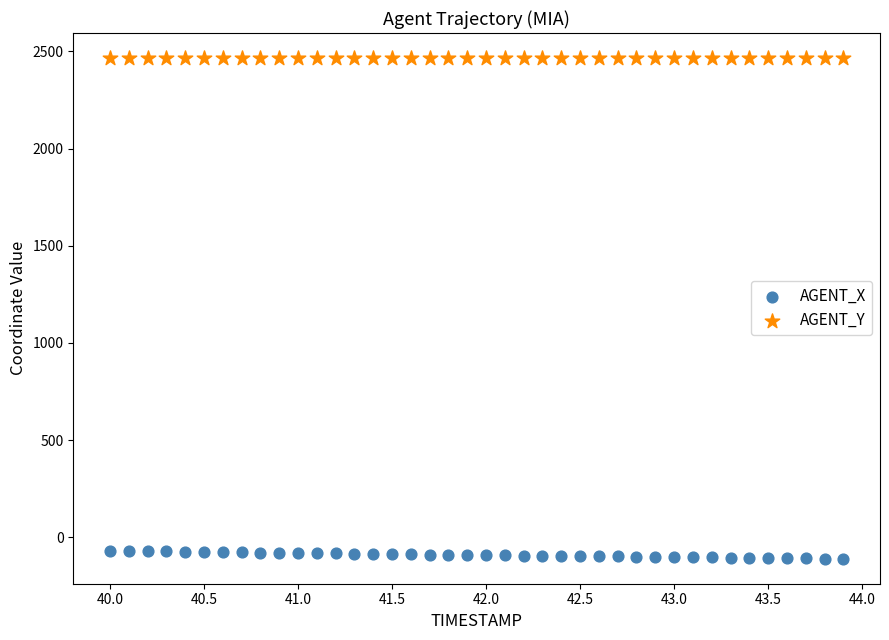

Across all data points, what is the range of X values (max minus min)?

3.9